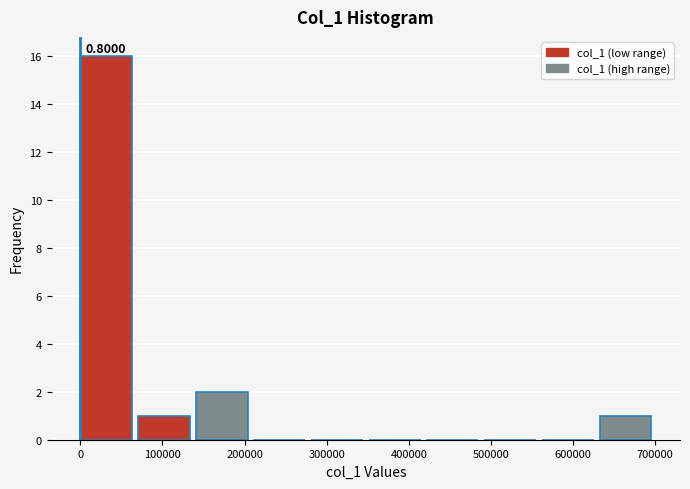

Which range on the x-axis has the tallest bar?

0 to 70000